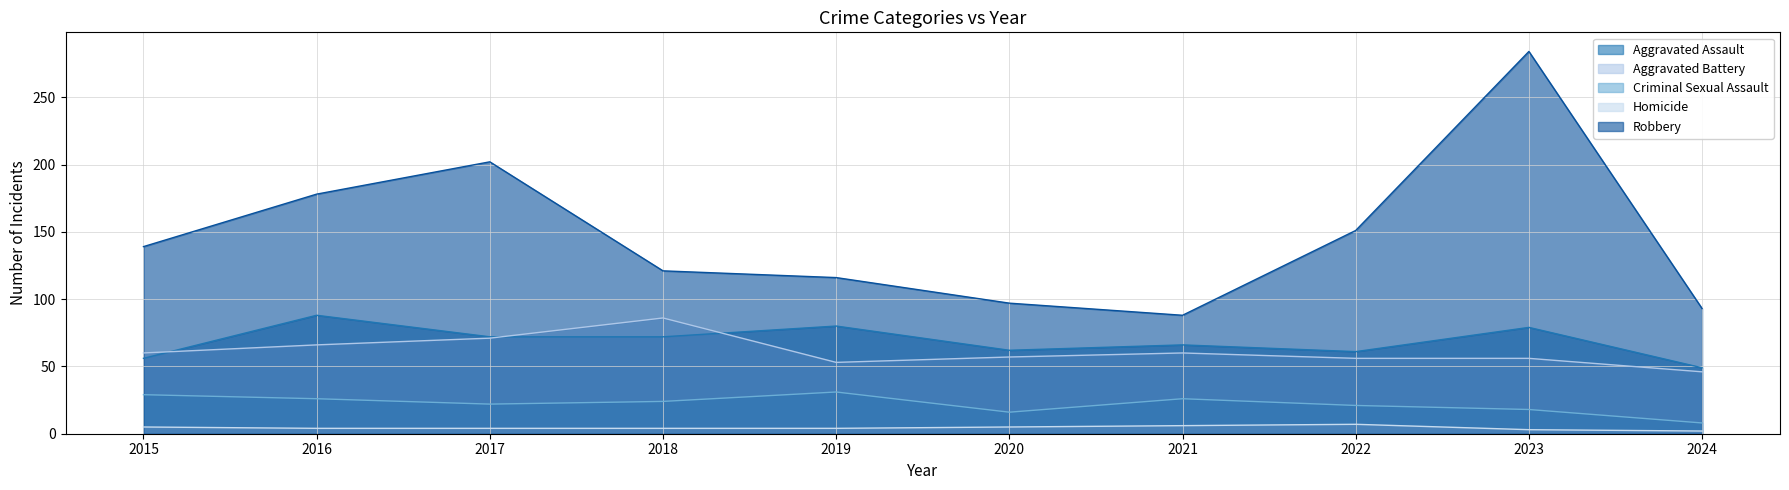

How many lines are shown in the chart?

5